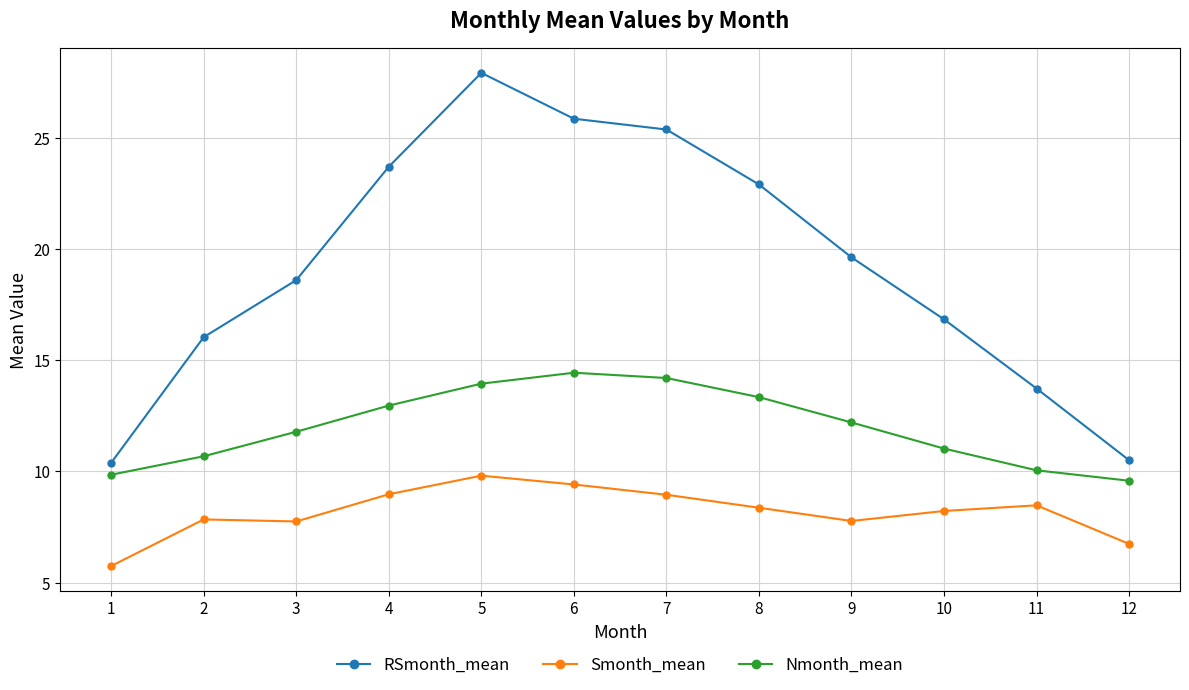

At which label does Smonth_mean first exceed 8?

4